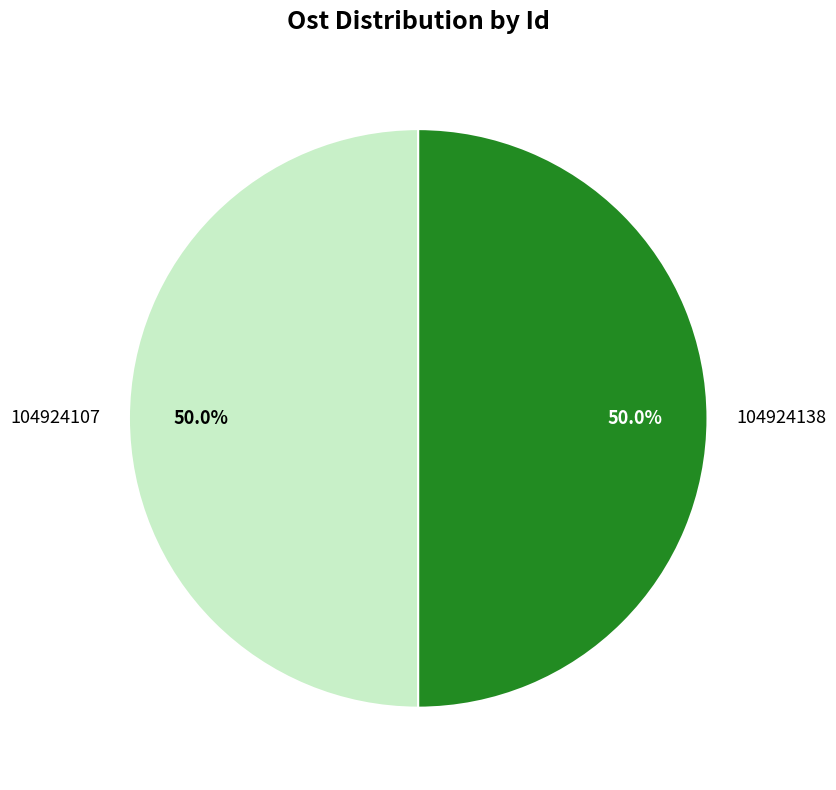

Approximately how many times larger is the value at 104924107 compared to 104924138?

1.0